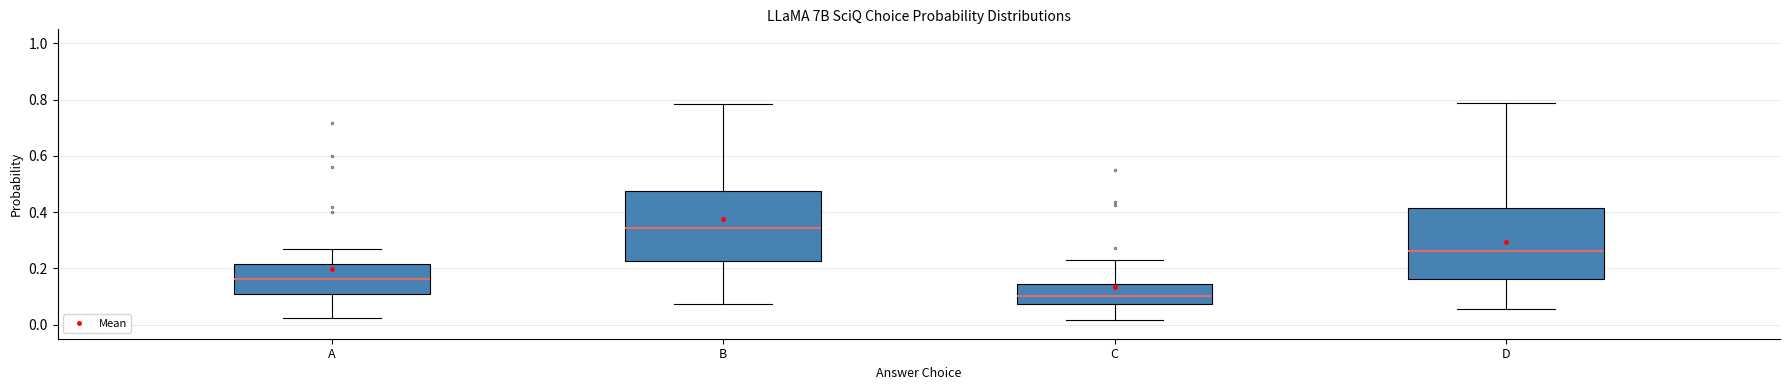

Reading left to right, read every box against the y-axis: the position of its median line, the range the box covers, and the ends of its whiskers. The values are not printed on the chart, so give them approximately, as read against the axis.

A: median 0.16, box 0.10 to 0.22, whiskers 0.02 to 0.28
B: median 0.34, box 0.22 to 0.48, whiskers 0.08 to 0.78
C: median 0.10, box 0.08 to 0.14, whiskers 0.02 to 0.22
D: median 0.26, box 0.16 to 0.42, whiskers 0.06 to 0.78